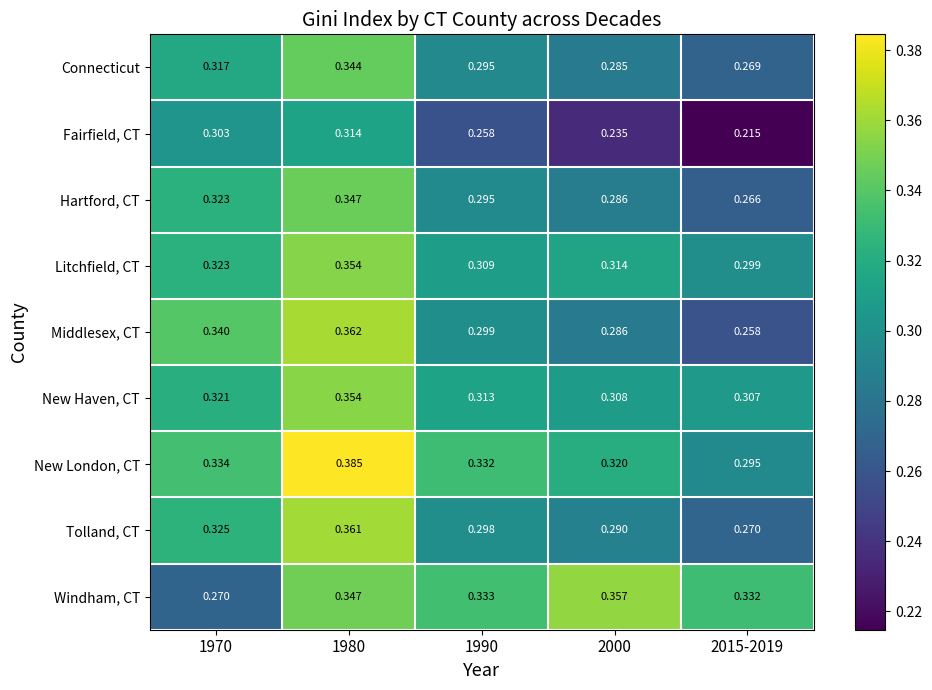

Which series has the widest spread of values?

Middlesex, CT